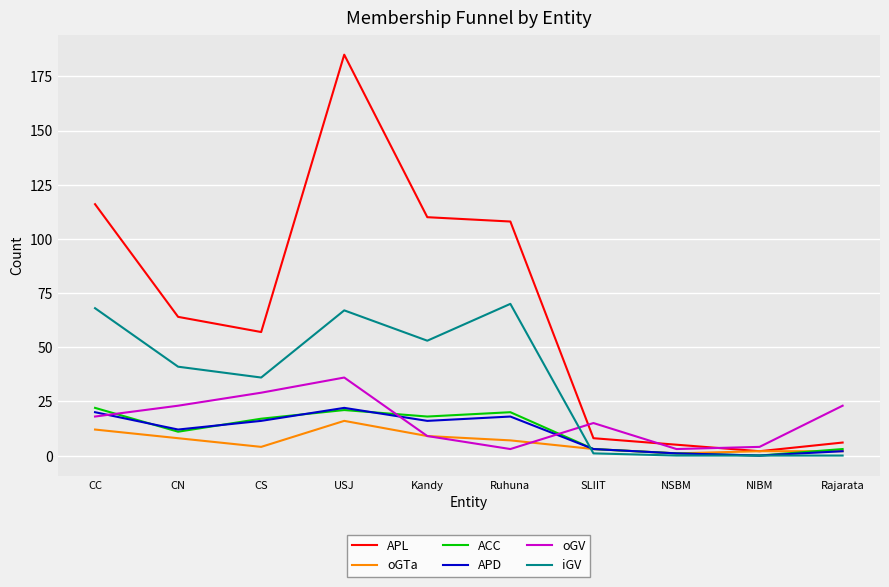

Count the number of categories in the chart.

10